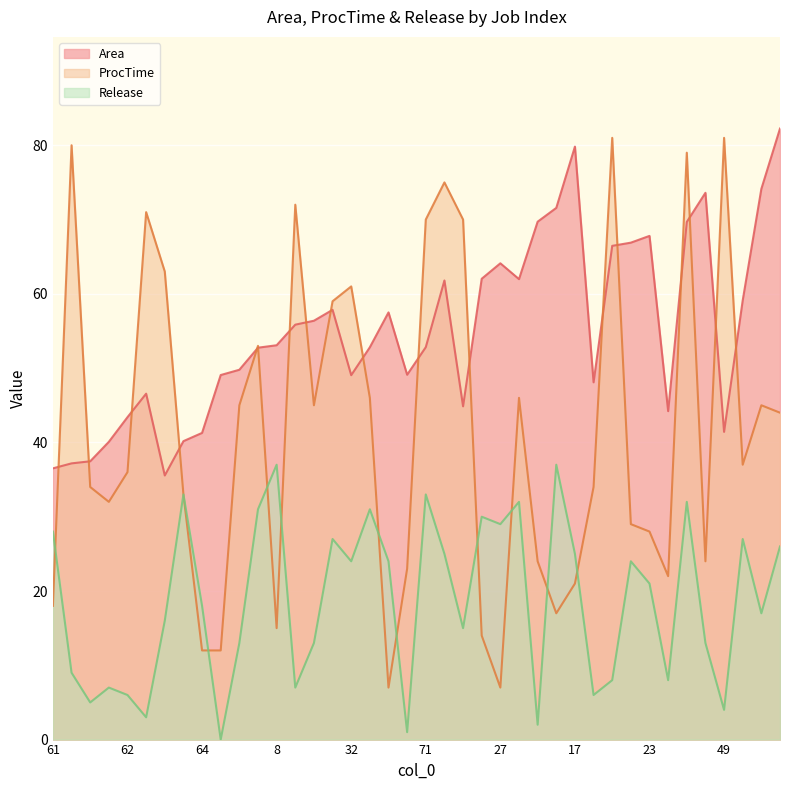

What is the sum of the Release values at 0 and 32?

37.0